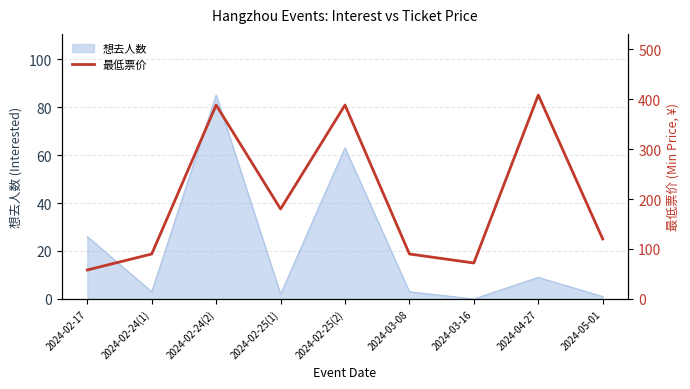

How many points are higher than both their immediate neighbors (excluding endpoints)?

3